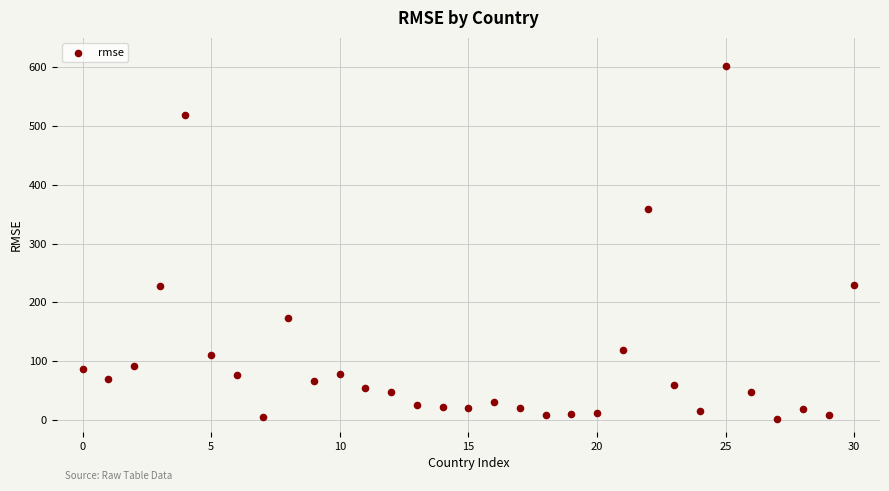

What Y value in the scatter plot is closest to 301?

358.1